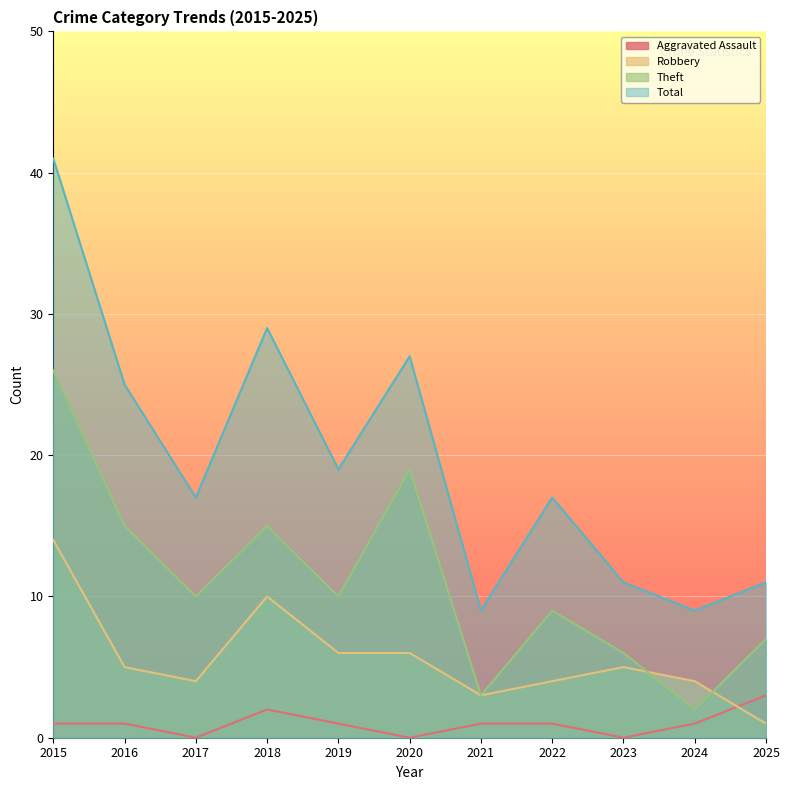

How many interior local valleys does the Total series have?

4